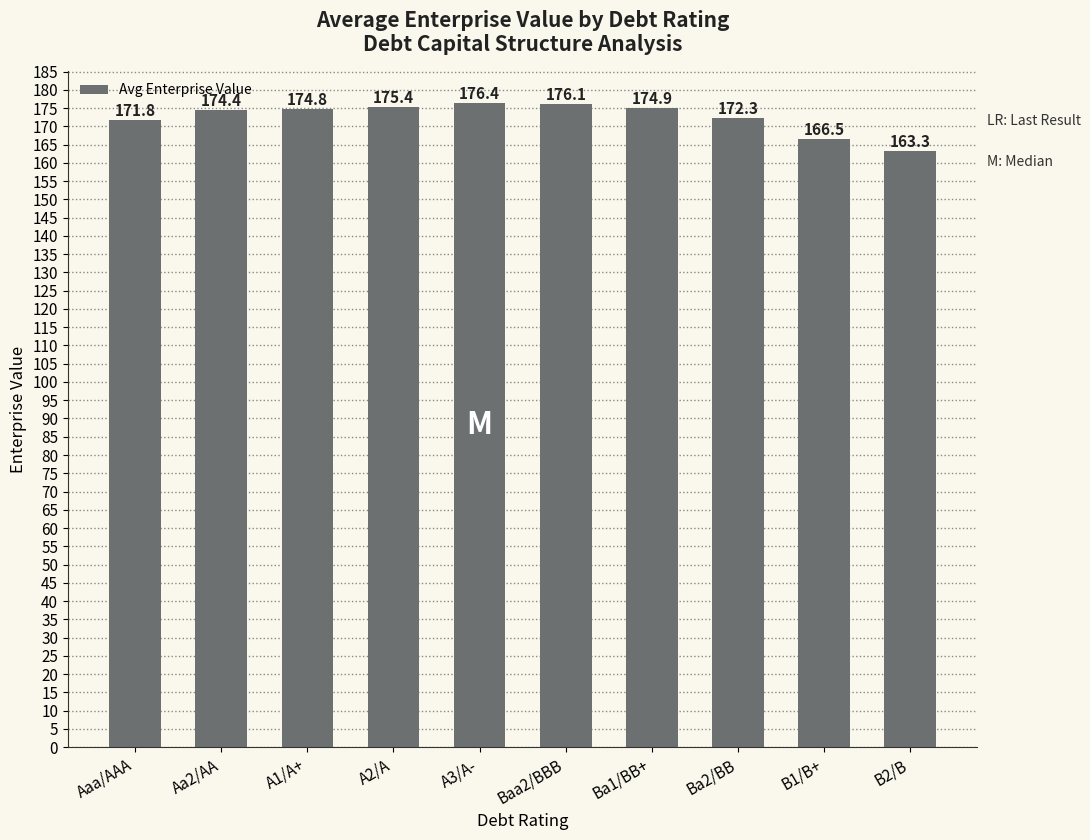

What is the label of the 4th bar from the right?

Ba1/BB+